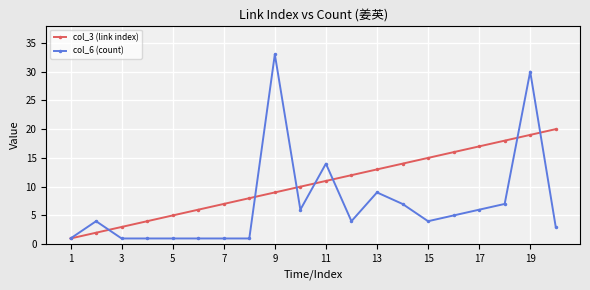

What is the maximum value shown in the chart?

33